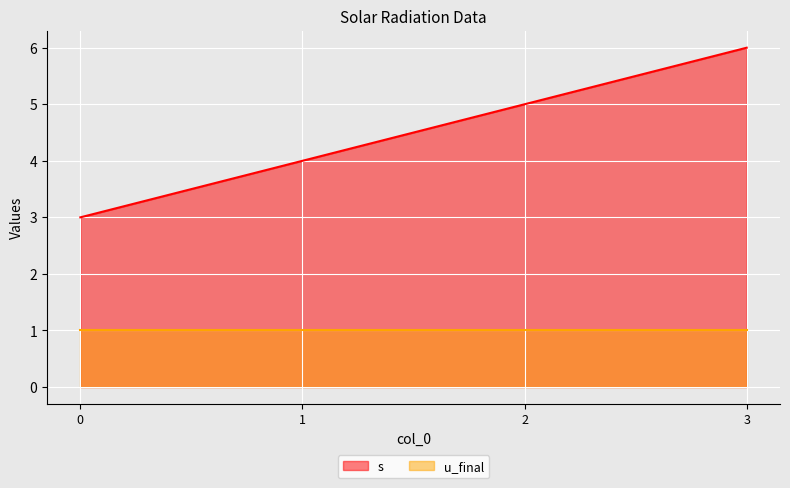

Rank the categories by value from highest to lowest.

3, 2, 1, 0